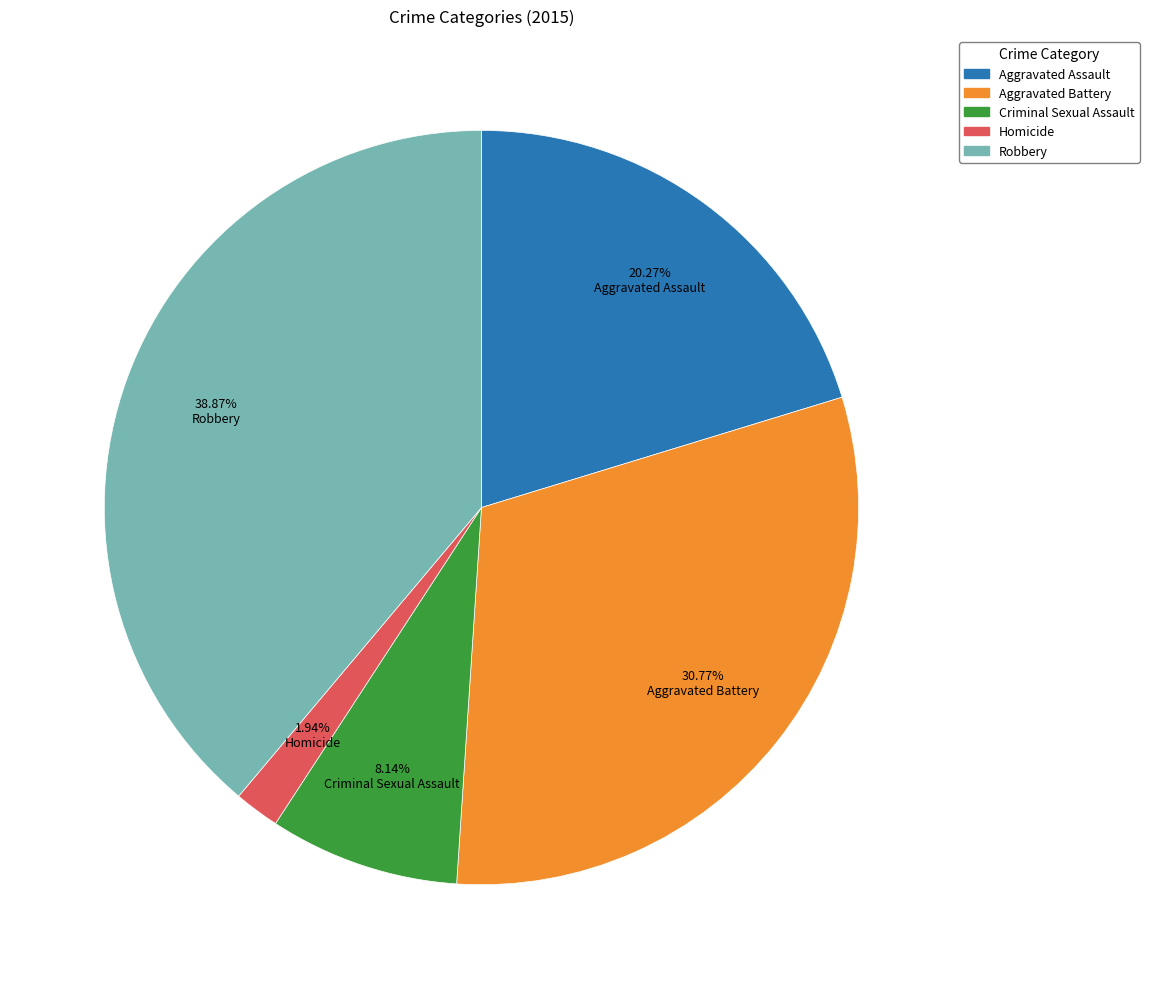

The Criminal Sexual Assault slice represents 8% of the pie. True or false?

True